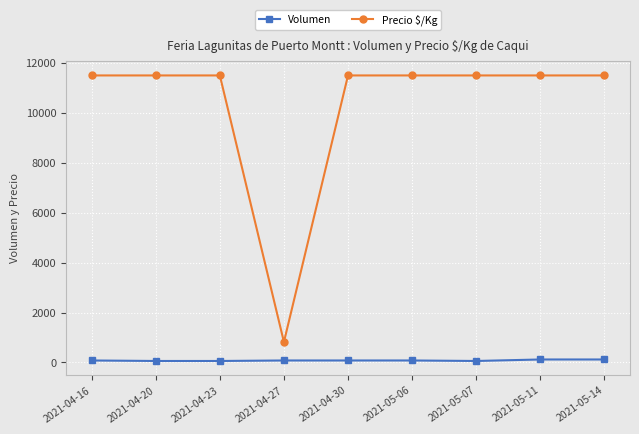

What is the maximum value shown in the chart?

11500